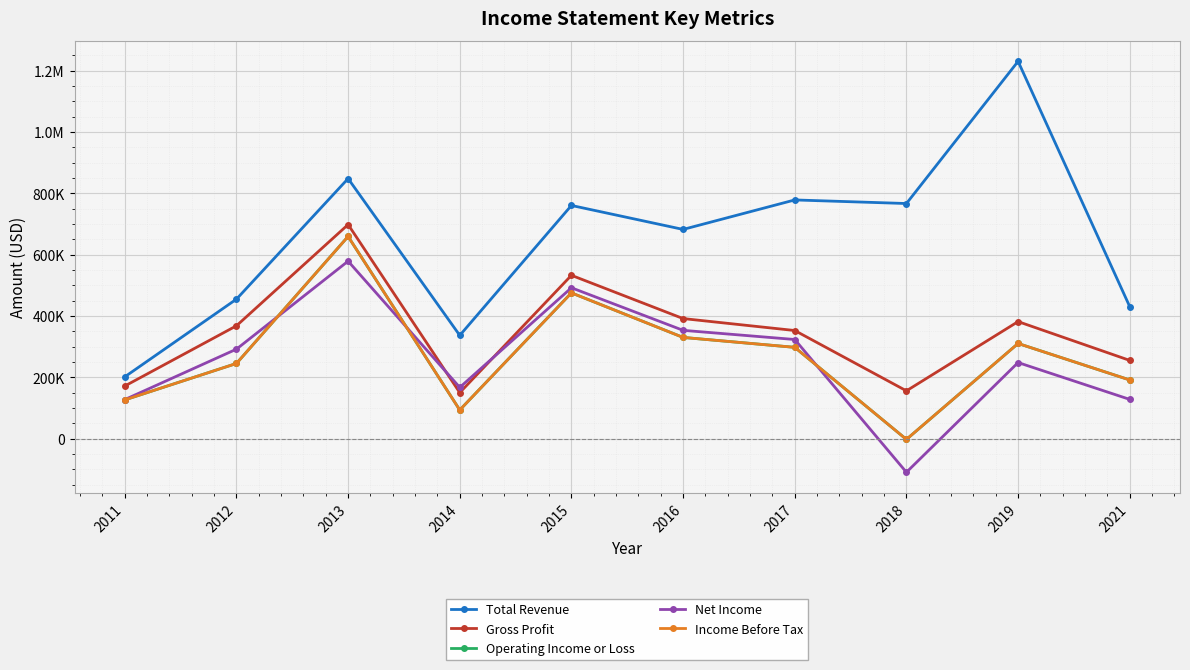

Is this an area chart (filled region under the line)?

No